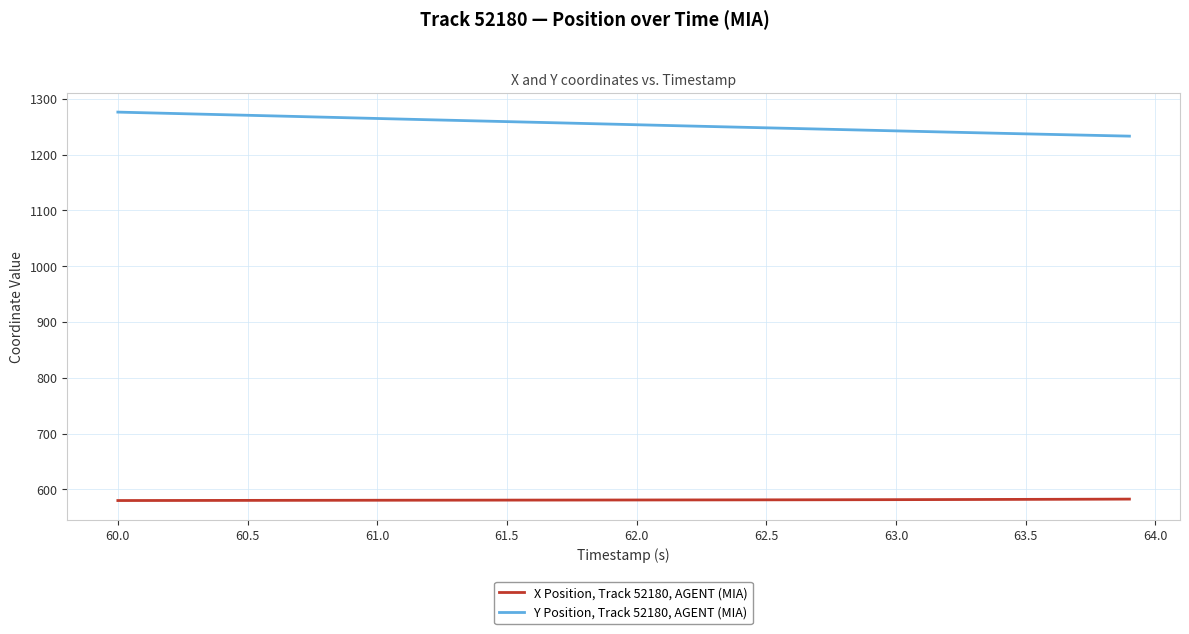

True or false: Y Position, Track 52180, AGENT (MIA) and X Position, Track 52180, AGENT (MIA) cross at least once.

False